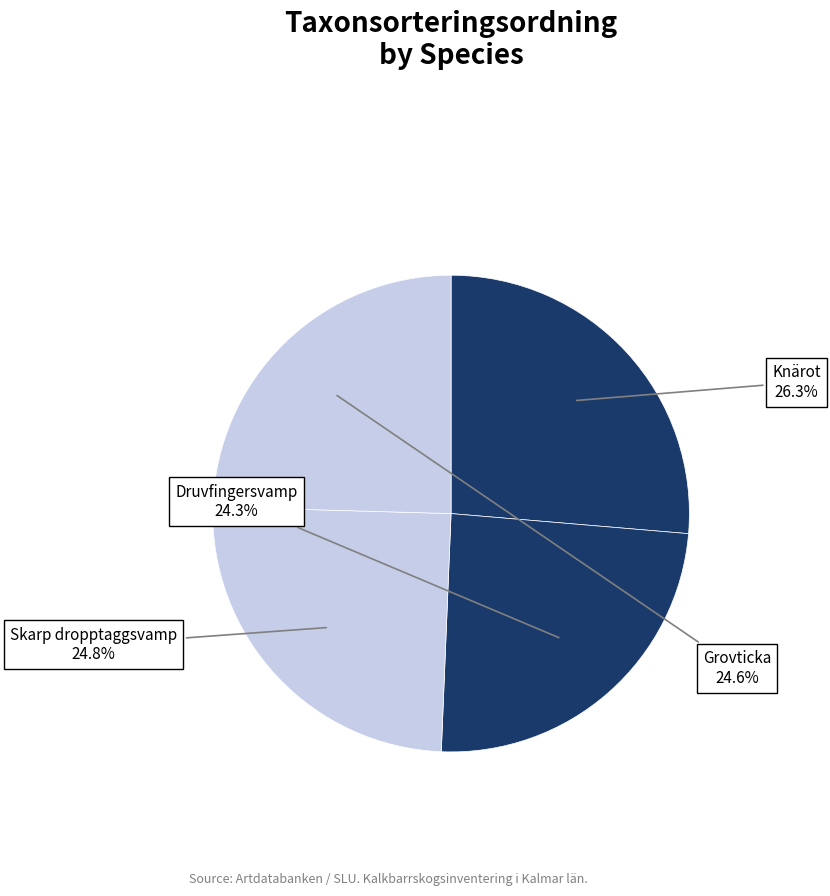

To the nearest percent, what is the difference between the largest and smallest slice percentages?

2%